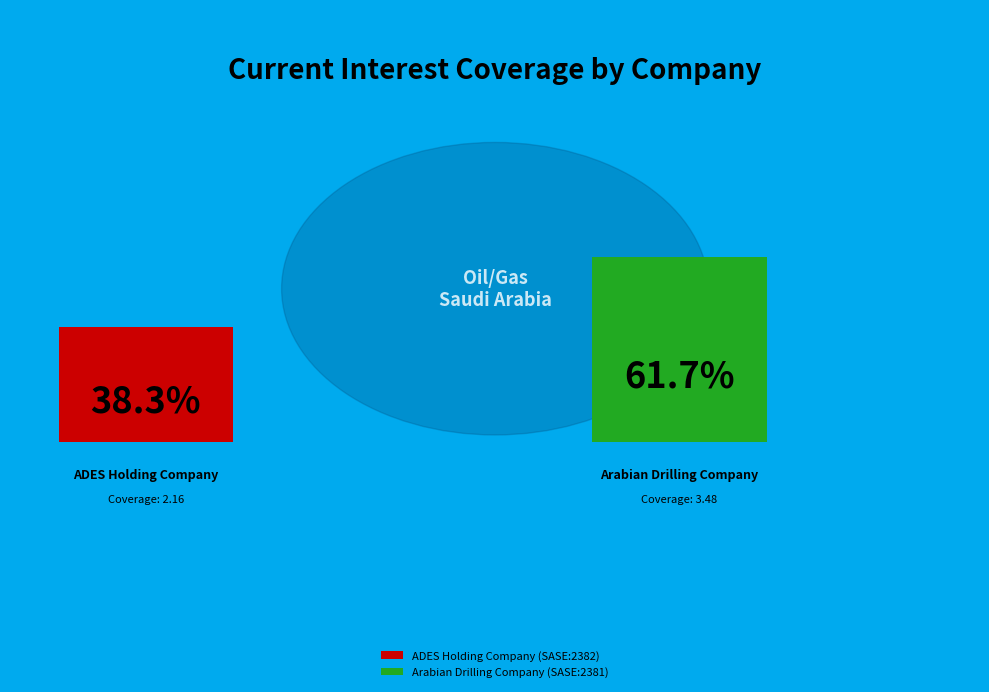

To the nearest percent, what percentage of the pie is Arabian Drilling Company (SASE:2381)?

62%